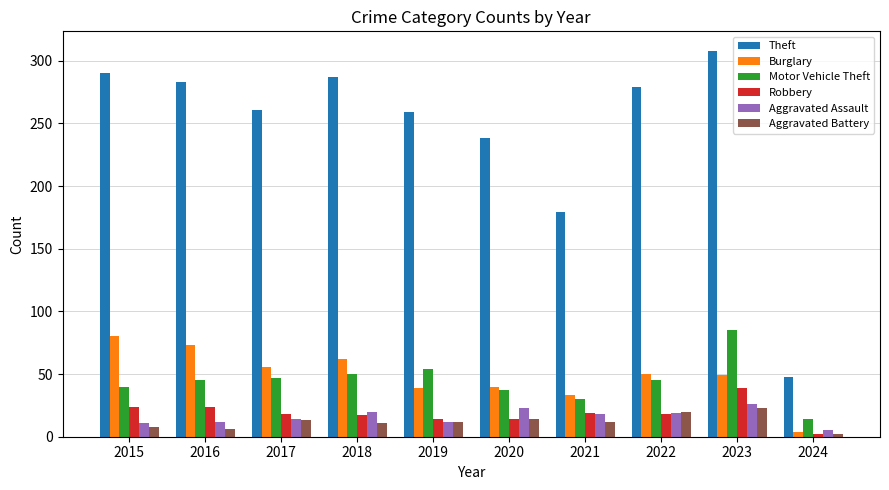

At how many categories does at least one series exceed 234?

8